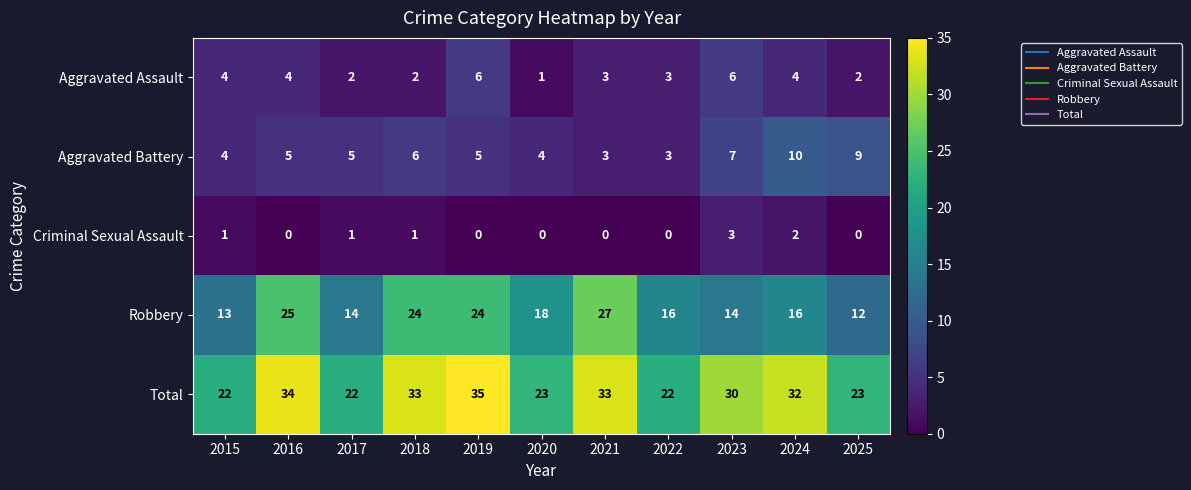

Which series has the widest spread of values?

Robbery